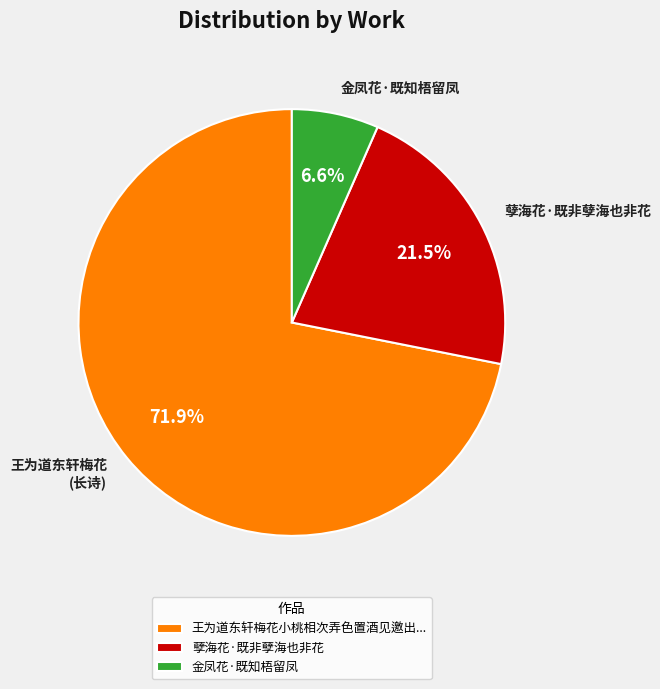

Does any single category account for the majority?

Yes